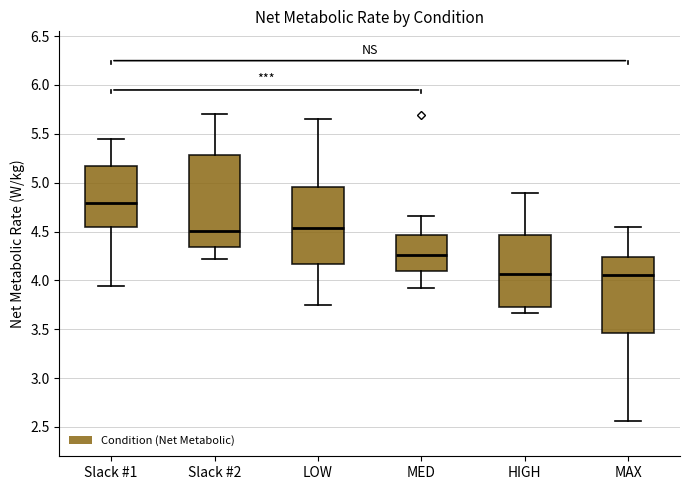

Reading left to right, read every box against the y-axis: the position of its median line, the range the box covers, and the ends of its whiskers. The values are not printed on the chart, so give them approximately, as read against the axis.

Slack #1: median 4.80, box 4.55 to 5.15, whiskers 3.95 to 5.45
Slack #2: median 4.50, box 4.35 to 5.30, whiskers 4.20 to 5.70
LOW: median 4.55, box 4.15 to 4.95, whiskers 3.75 to 5.65
MED: median 4.25, box 4.10 to 4.45, whiskers 3.95 to 4.65
HIGH: median 4.05, box 3.75 to 4.45, whiskers 3.65 to 4.90
MAX: median 4.05, box 3.45 to 4.25, whiskers 2.55 to 4.55